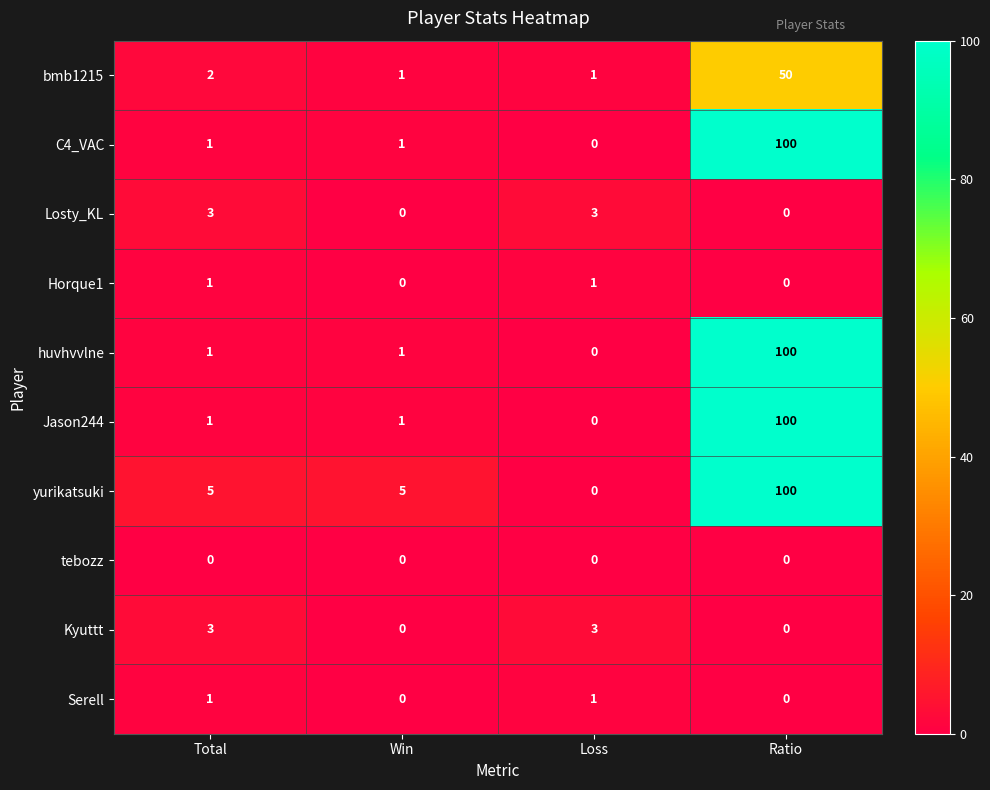

The value of Horque1 at Win is 0. True or false?

True